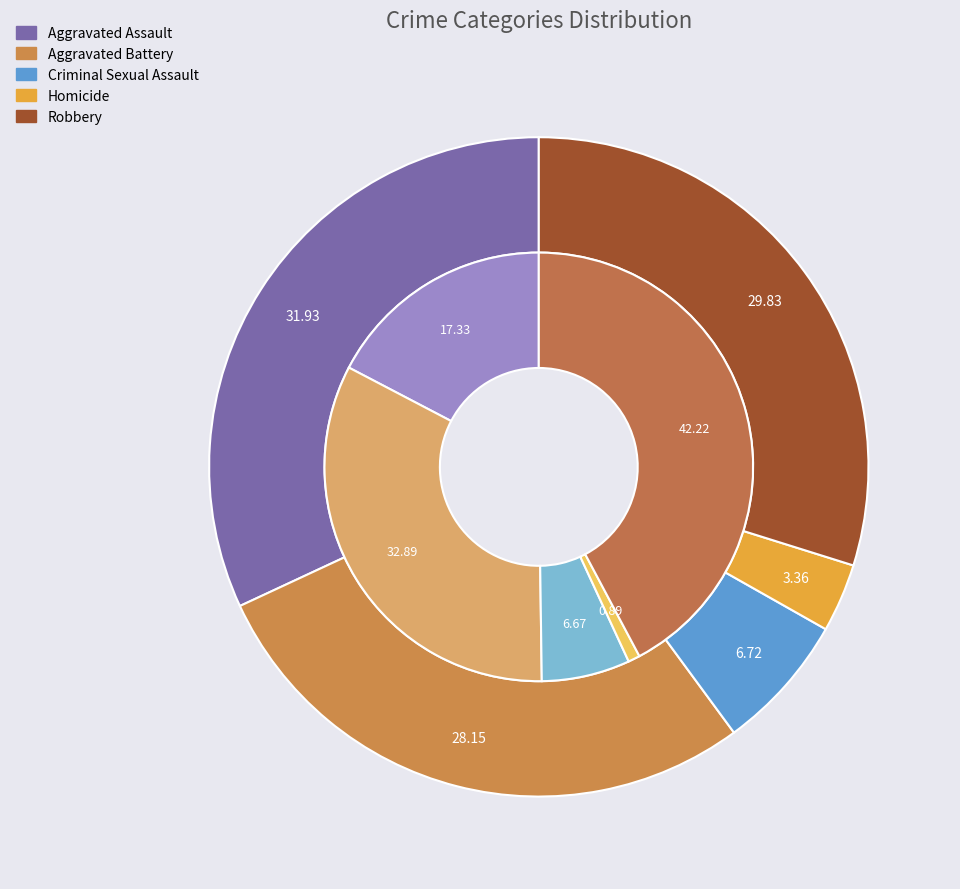

To the nearest percent, what percentage of the pie is 4?

30%